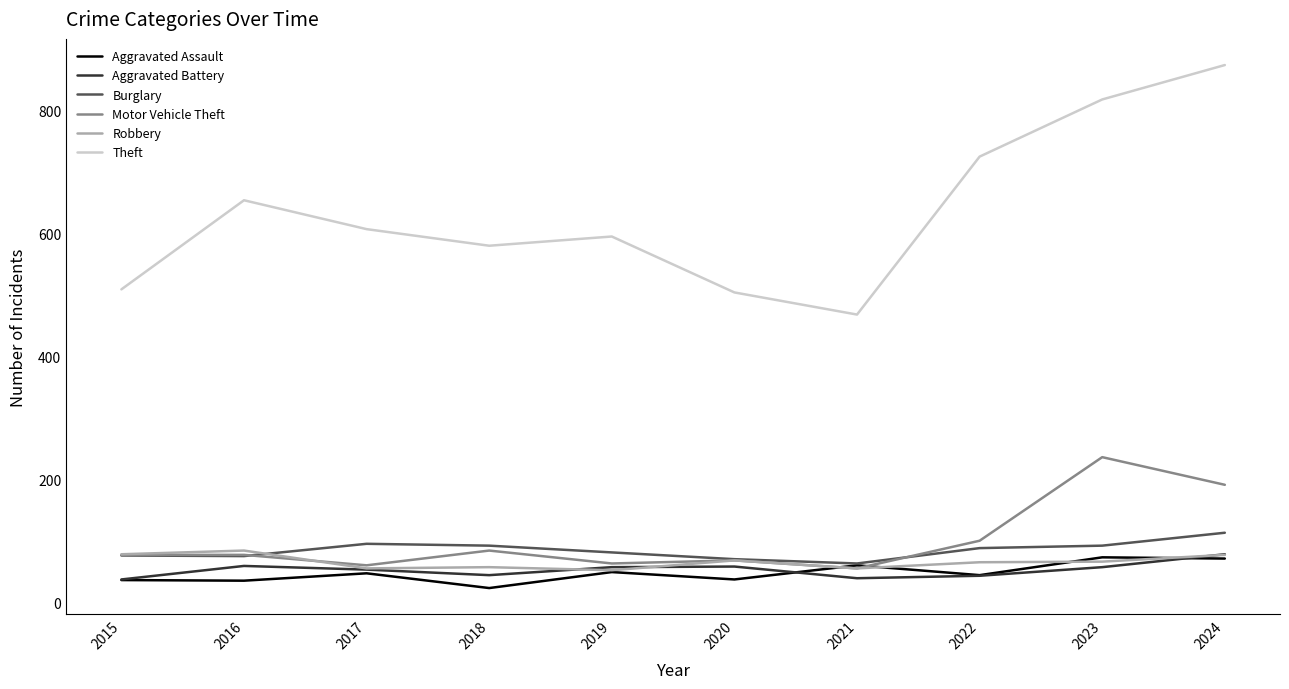

True or false: Theft and Robbery intersect in this chart.

False